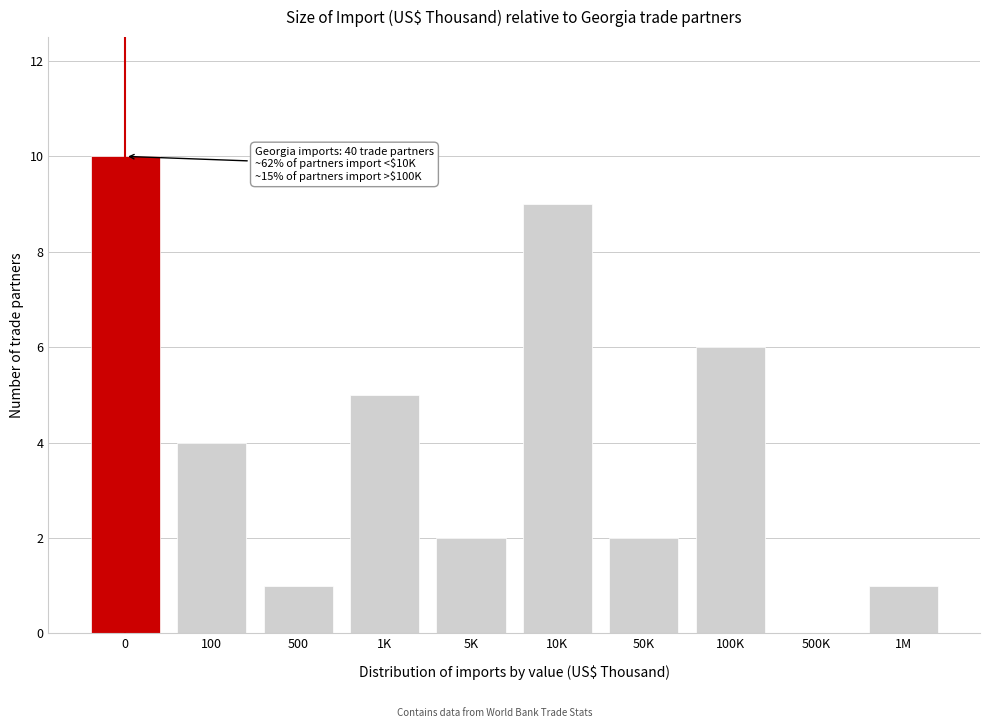

Reading left to right, list all the values displayed in this chart.

0=10	100=4	500=1	1K=5	5K=2	10K=9	50K=2	100K=6	500K=0	1M=1